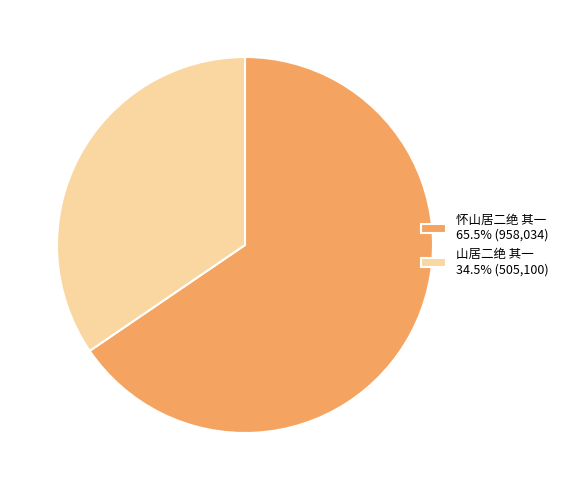

Is 山居二绝 其一 34.5% (505,100) the majority of the pie?

No